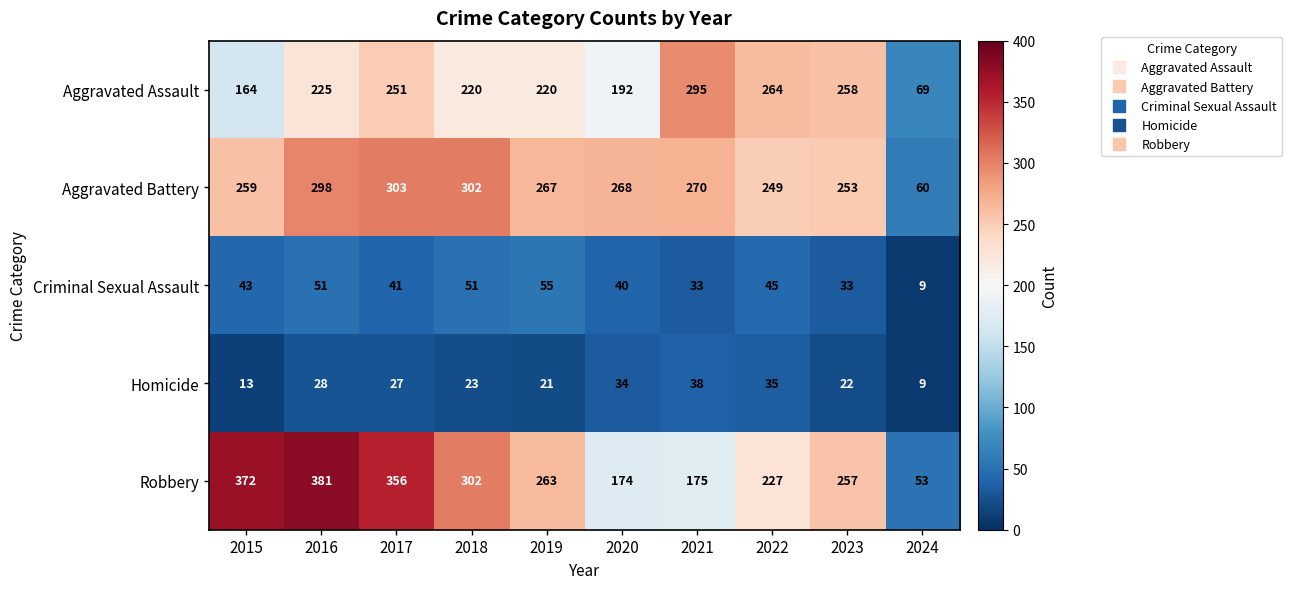

Read the Criminal Sexual Assault value at 2024, to the nearest 5.

10